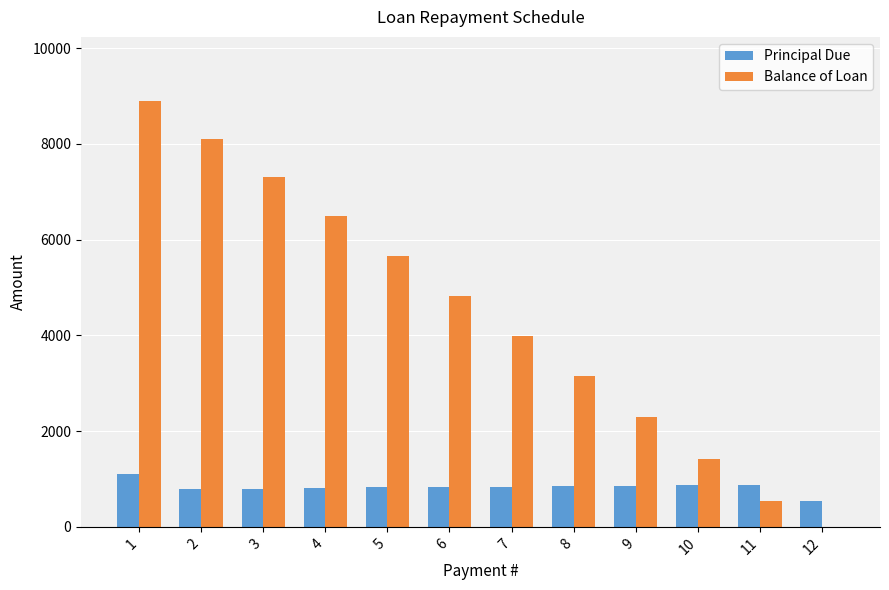

What is the greatest value displayed?

8900.2